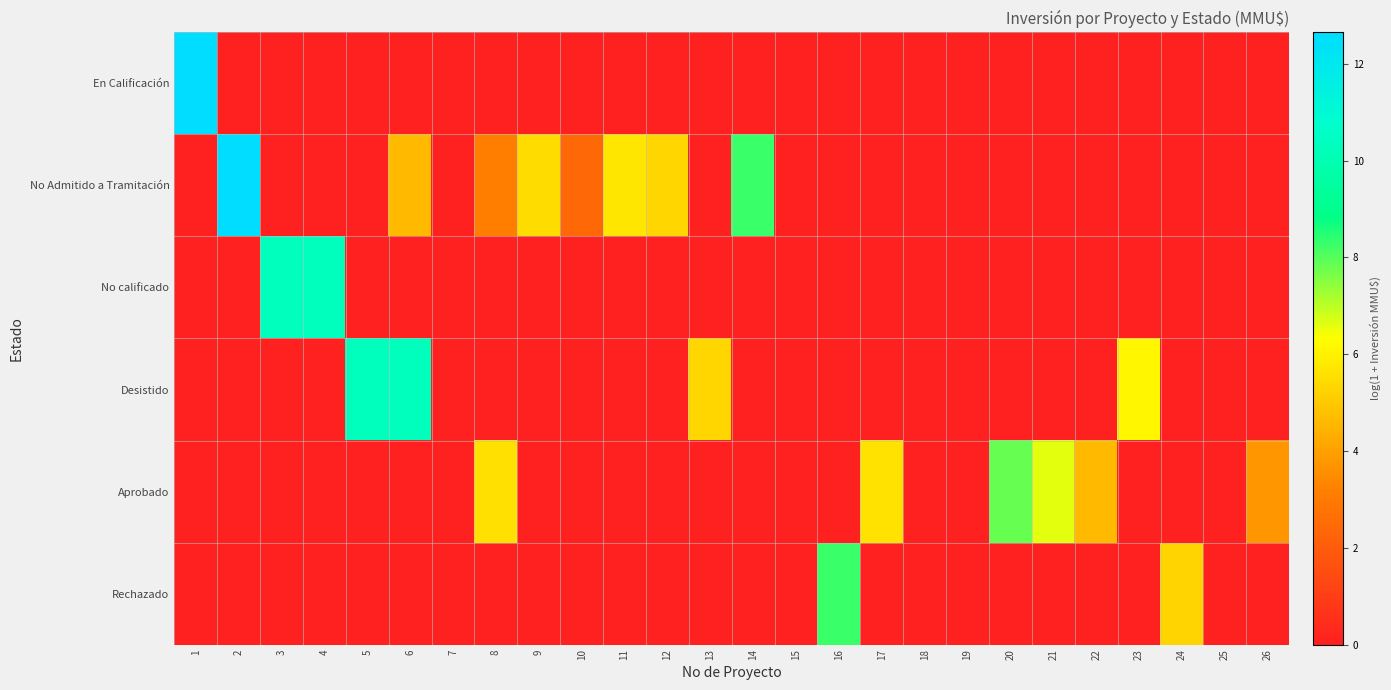

At how many categories does at least one series exceed 2?

21